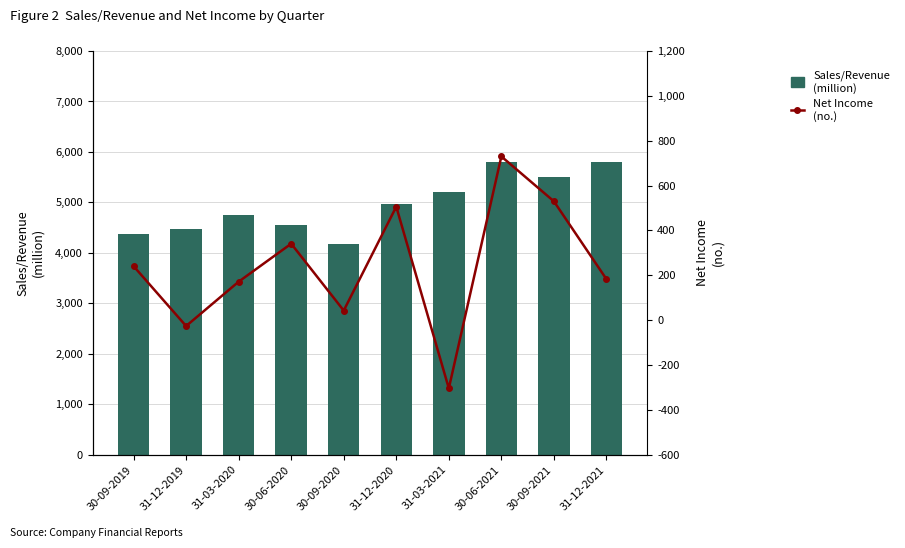

At which category is the sum across all series the highest?

30-06-2021